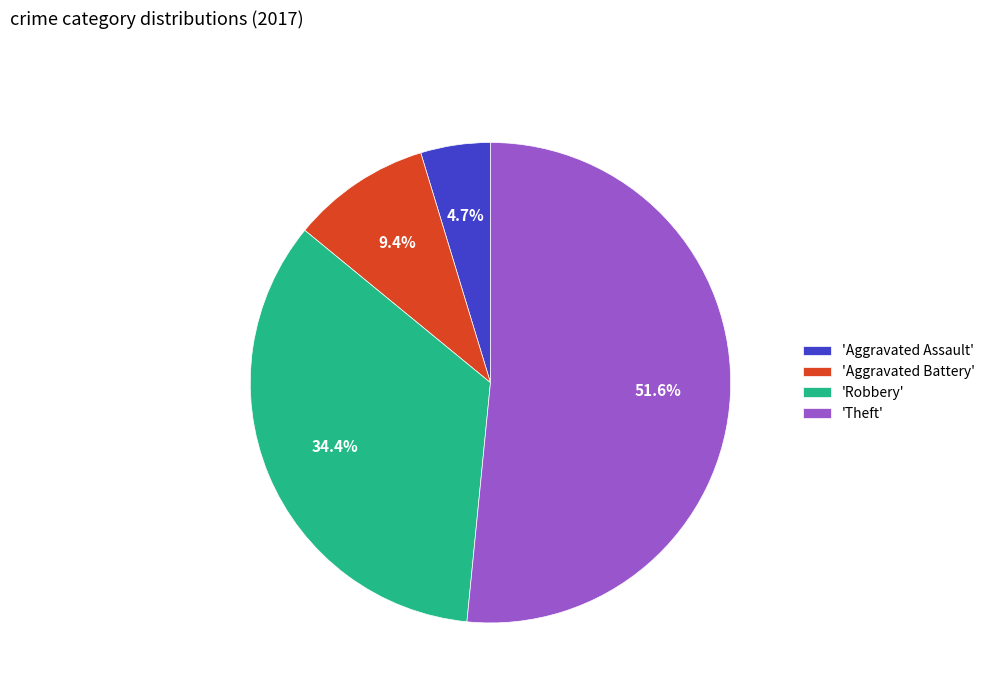

Does 'Robbery' represent more than half of the total?

No